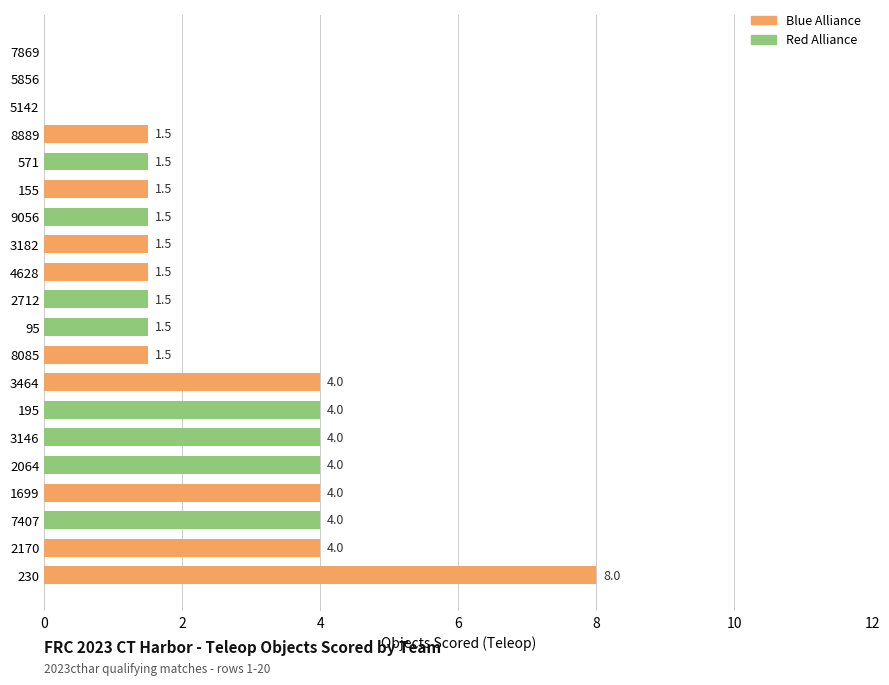

How many values exceed 1?

17